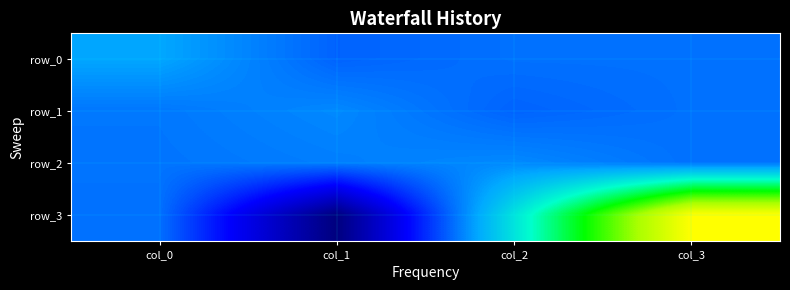

What is the highest value of the row_0 series?

0.1